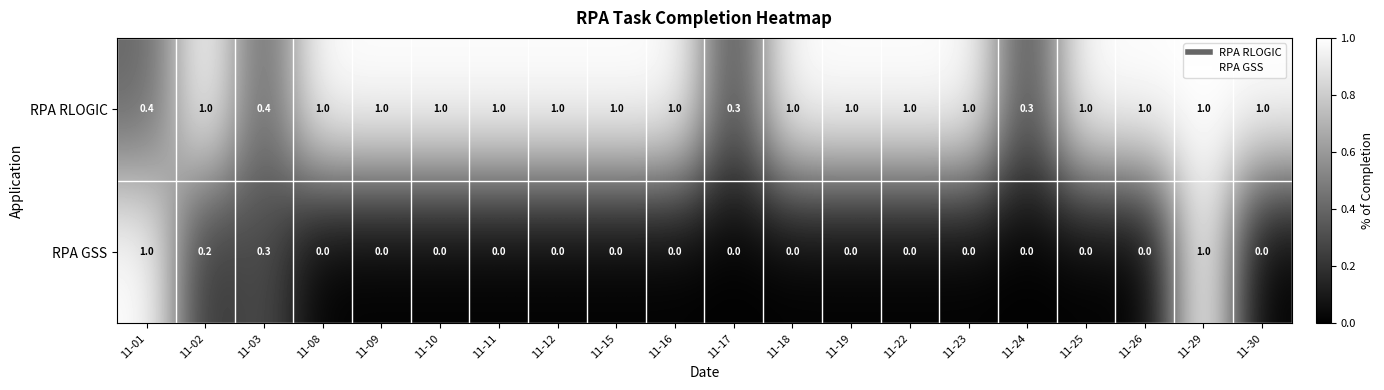

Read the RPA RLOGIC value at 11-25.

1.0